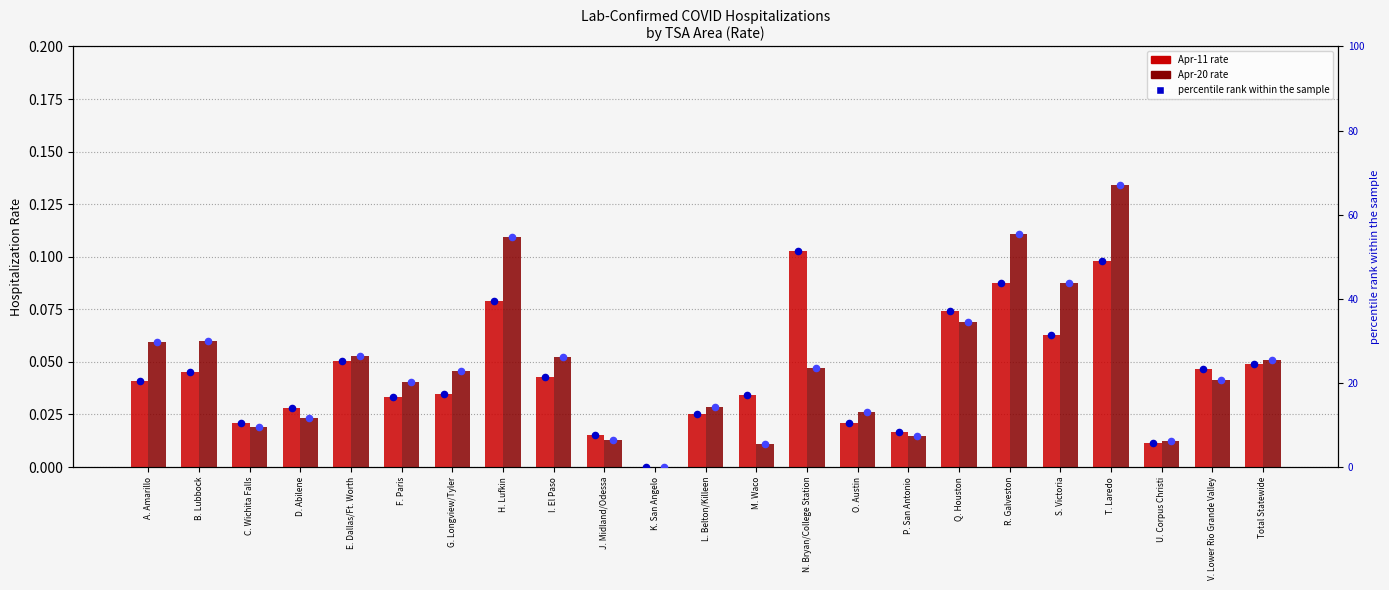

Which series has the widest spread of Y values?

percentile rank (Apr 20)